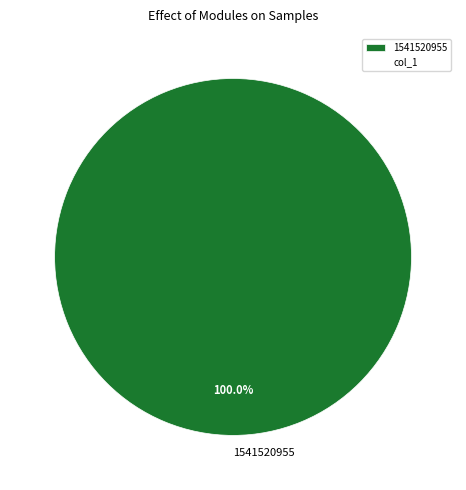

Is there a majority slice in this chart?

Yes